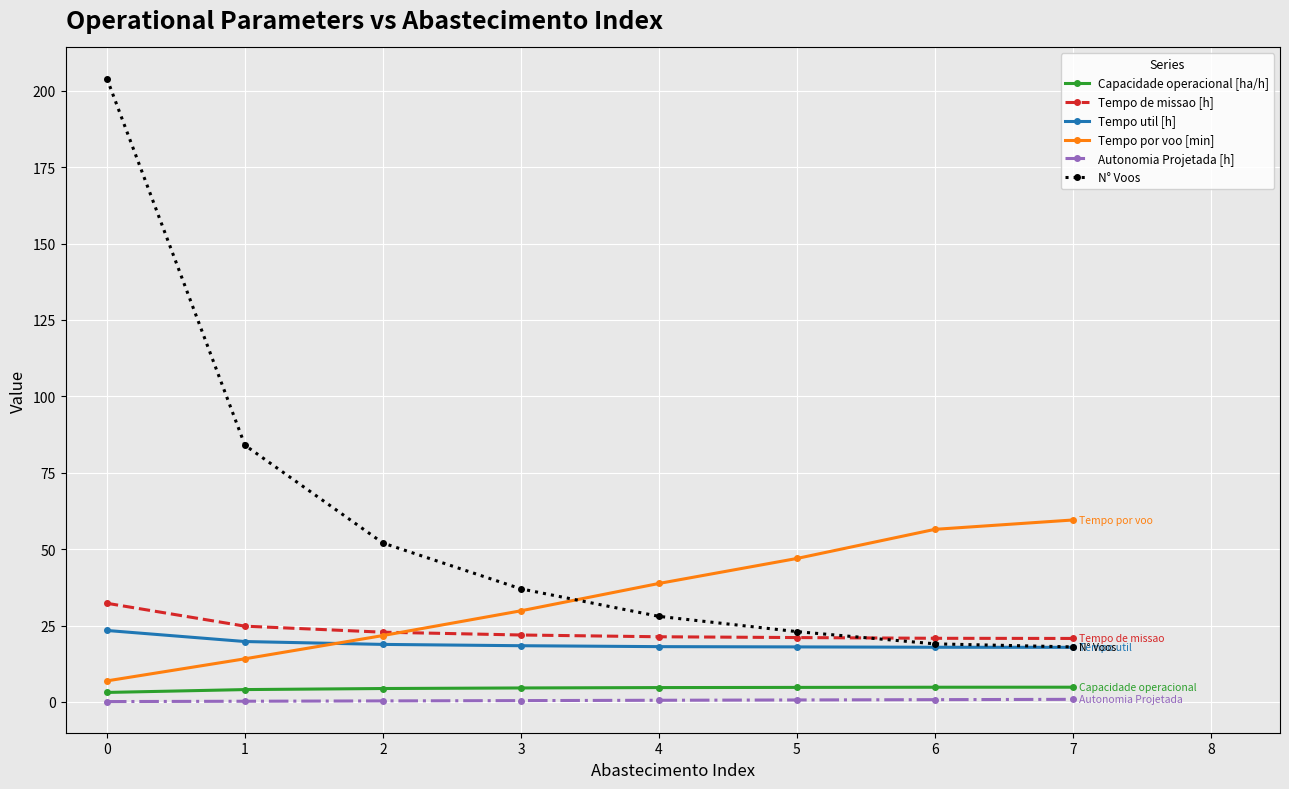

Does the chart have visible grid lines?

Yes